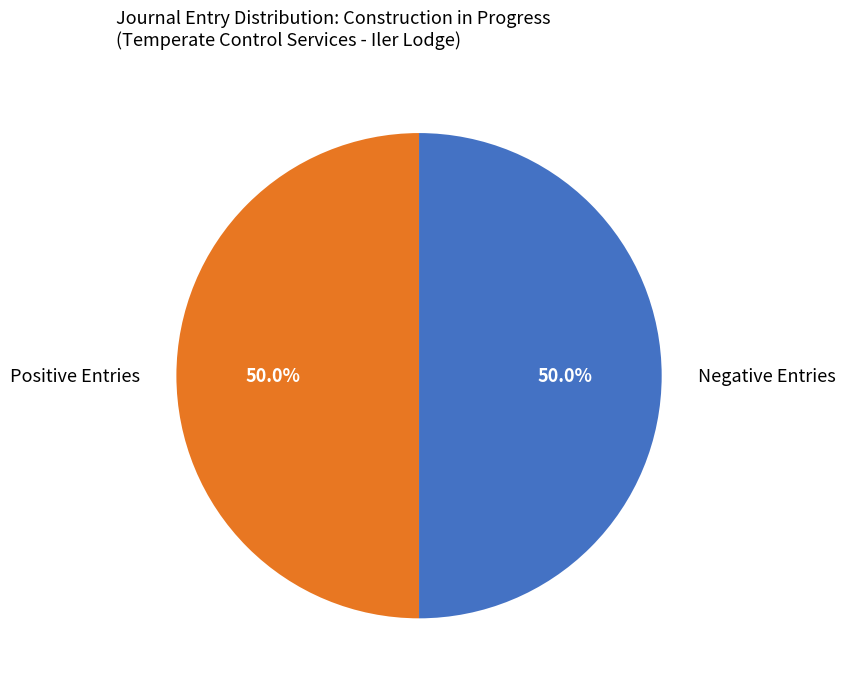

Approximately how many times larger is the value at Negative Entries compared to Positive Entries?

1.0